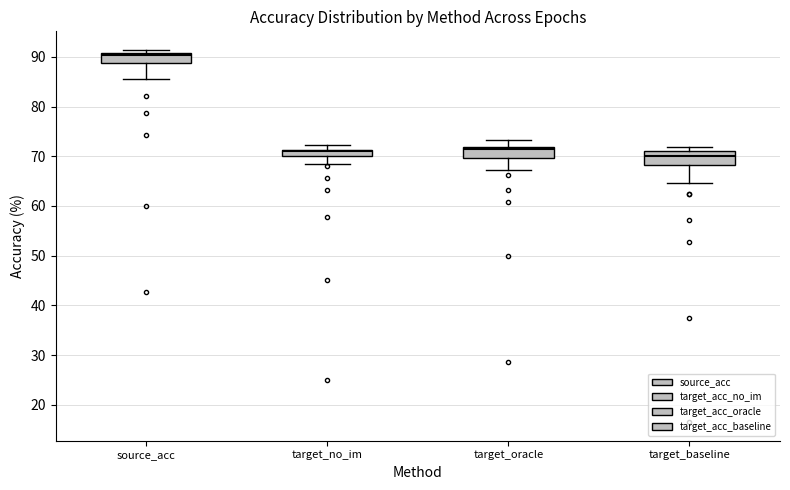

Where does the lower whisker of the box for target_no_im end on the y-axis? The values are not printed on the chart, so give them approximately, as read against the axis.

69